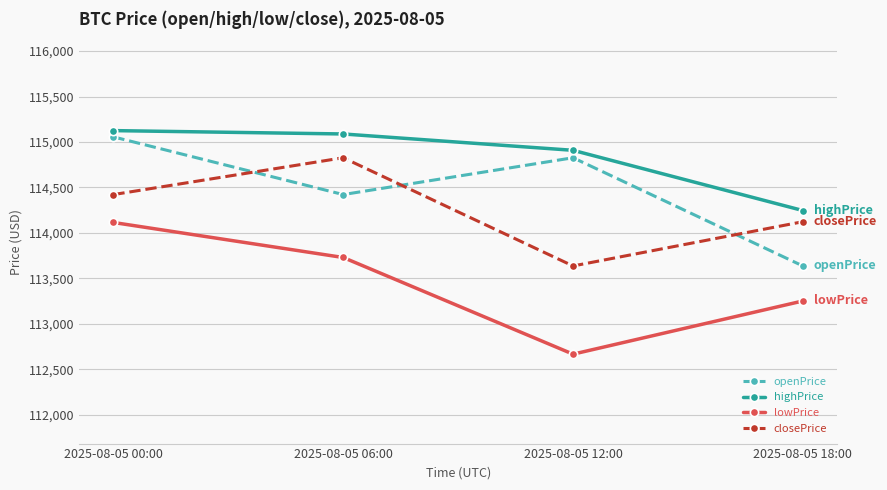

At which category is the sum across all series the highest?

2025-08-05 00:00